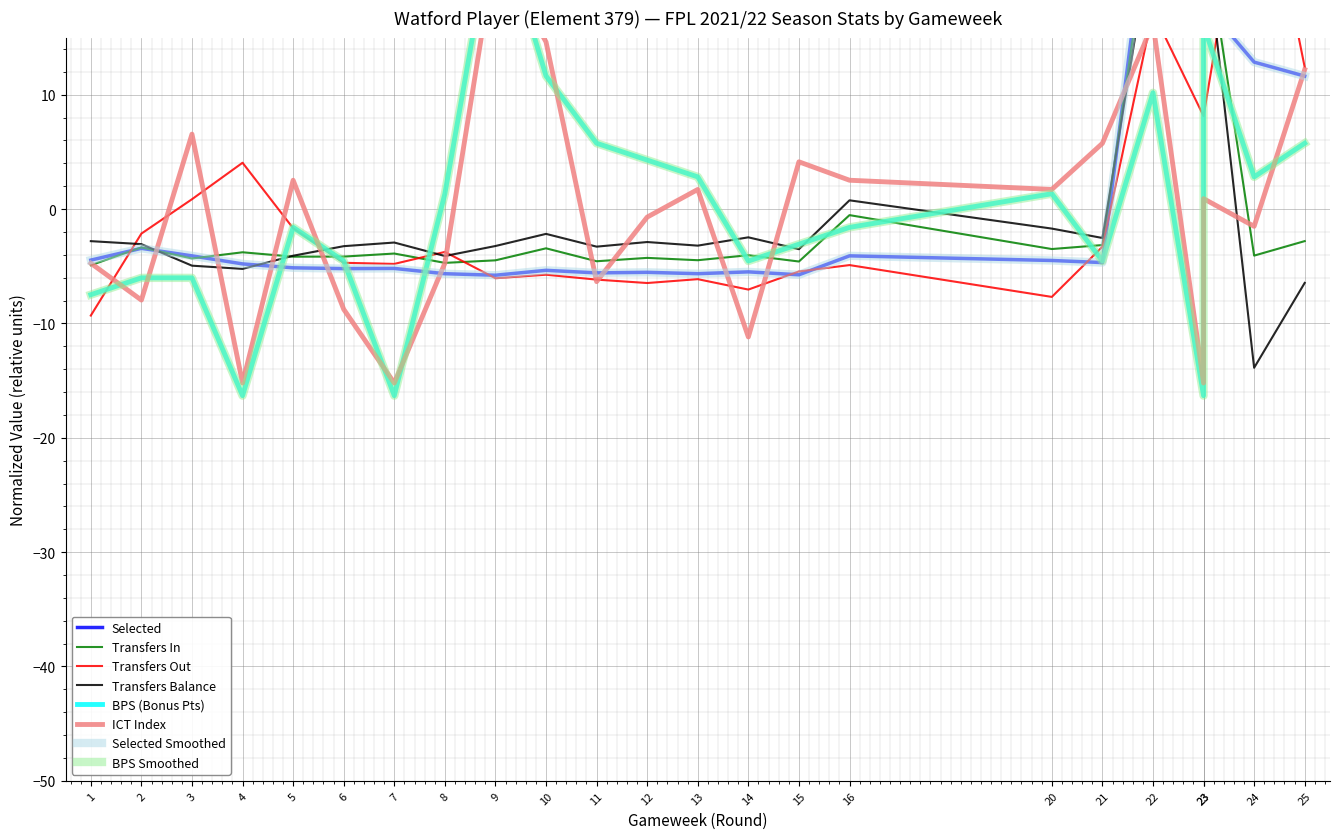

Between 23 and 5, which is larger?

23